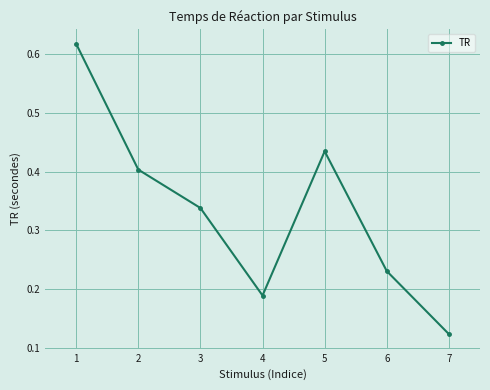

Count the values in the range 0 to 1.

7